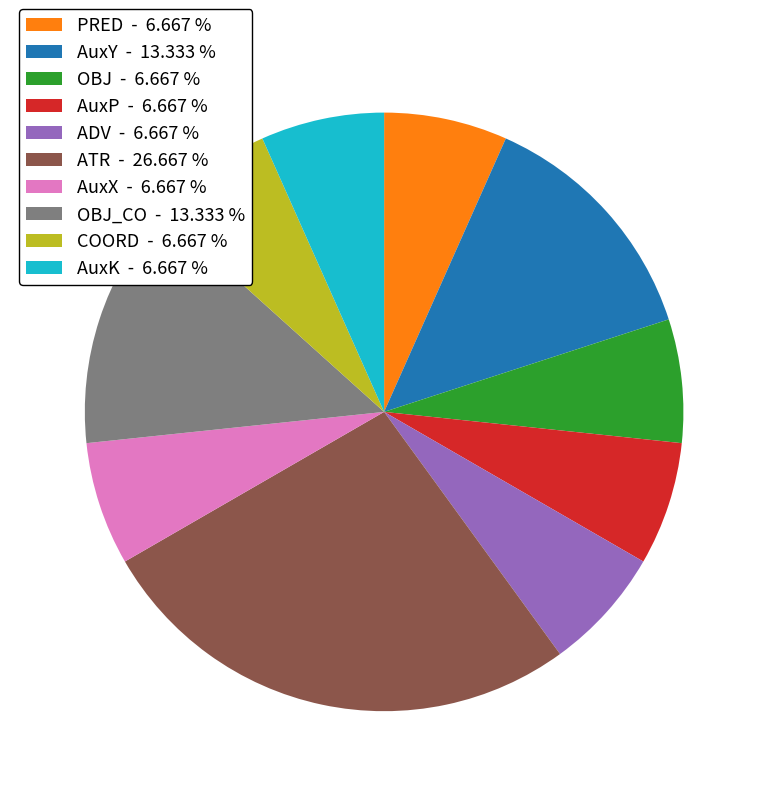

Which category has the biggest portion of the pie?

ATR - 26.667 %